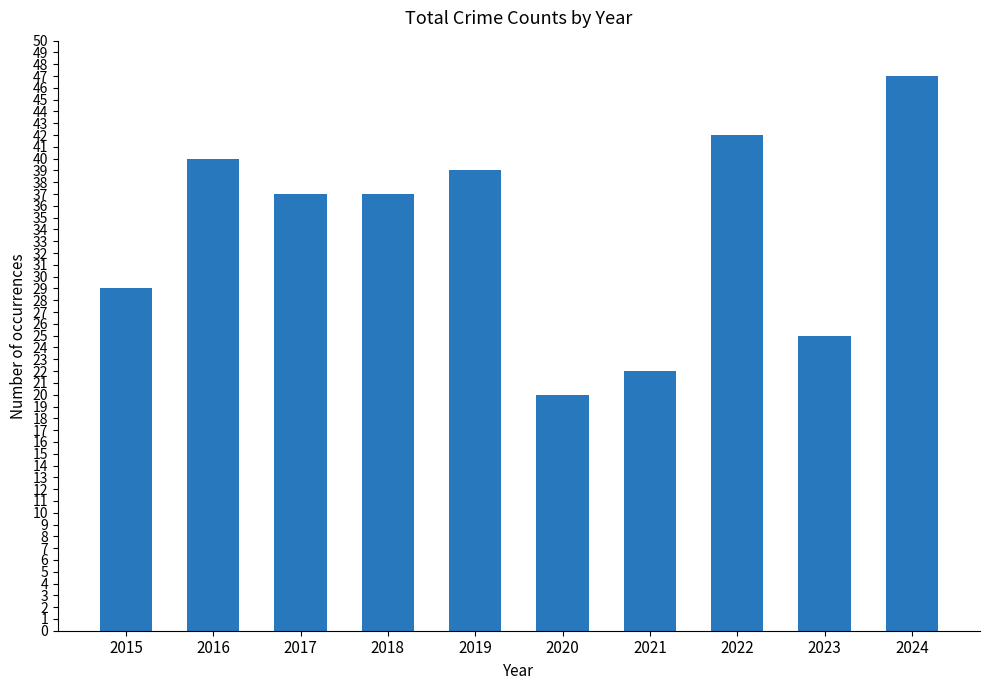

What is the difference between the maximum and minimum values?

27